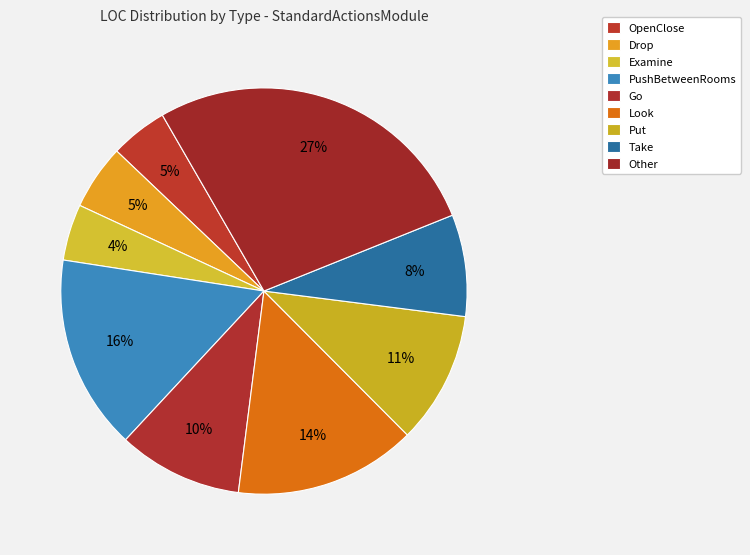

What is the smallest slice in the pie chart?

Examine